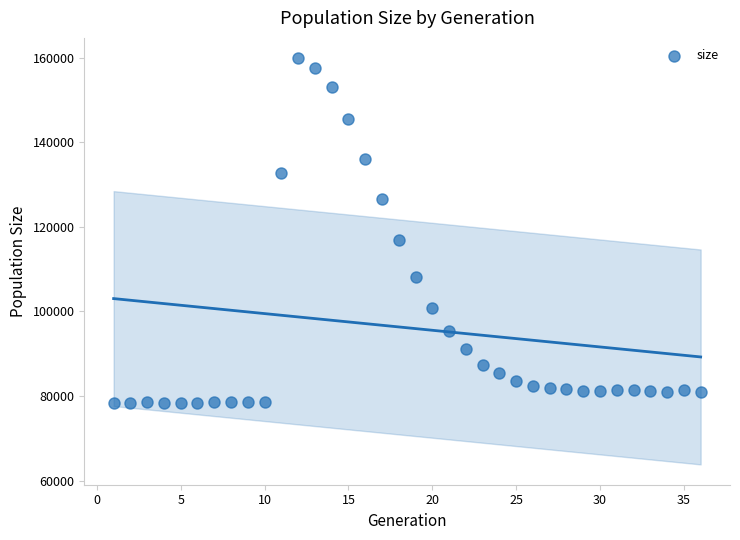

What is the range of Y values (max minus min)?

81644